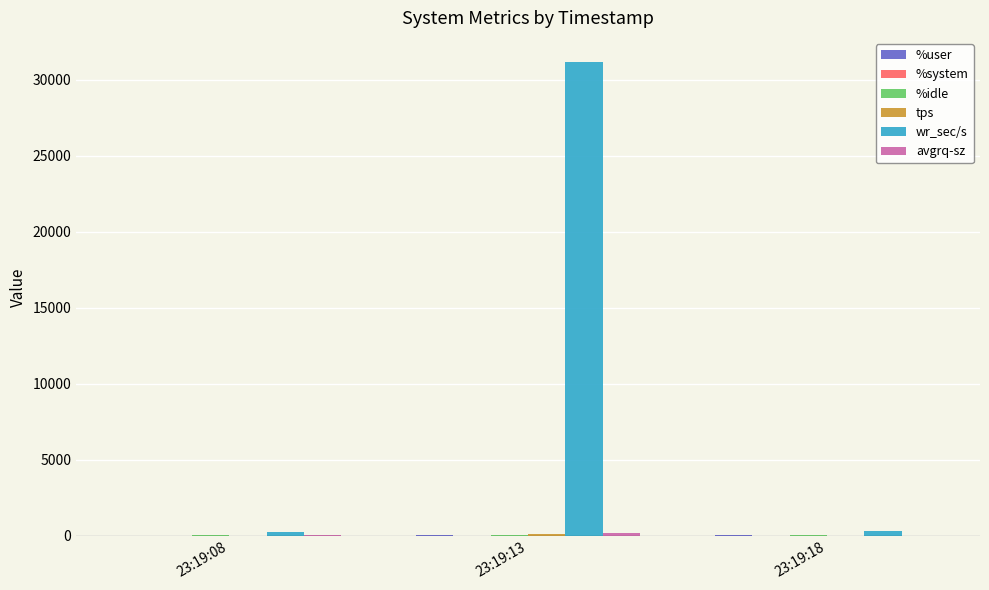

Which series has the largest total across all categories?

wr_sec/s